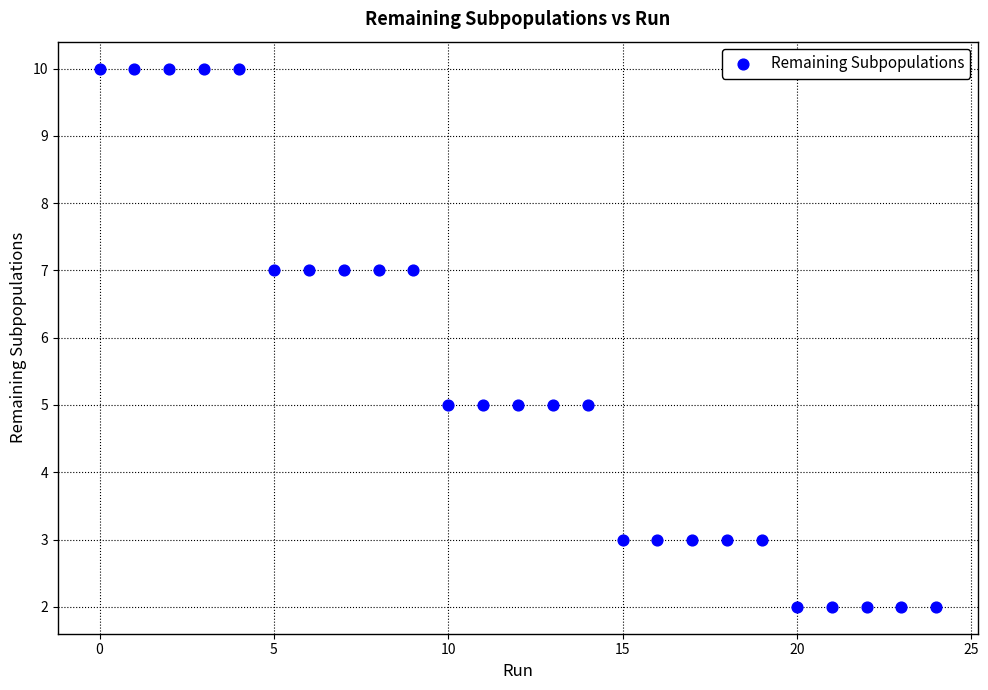

What is the range of Y values (max minus min)?

8